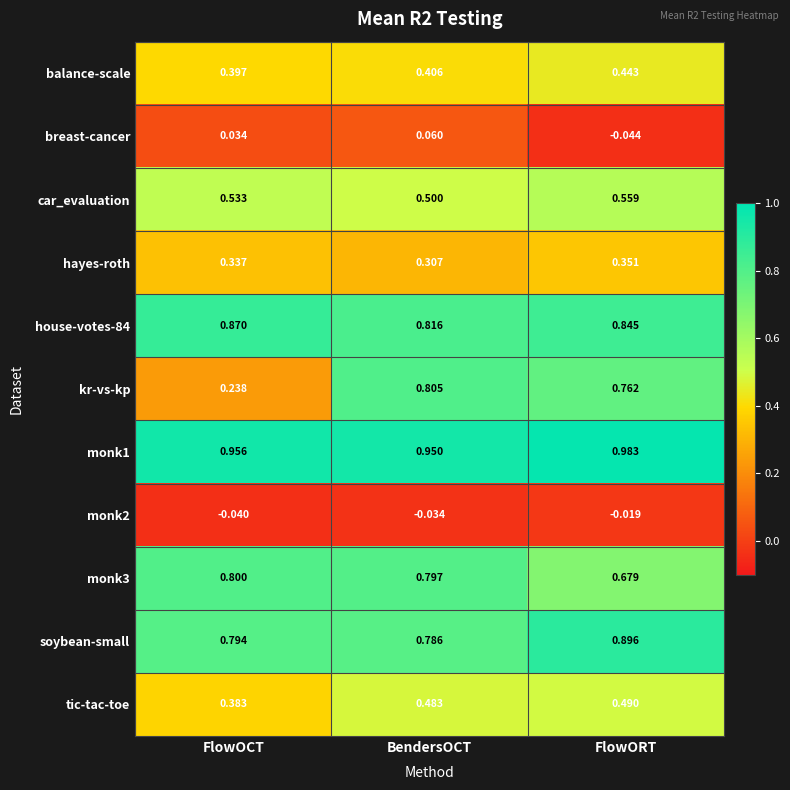

Which label corresponds to the largest value in the chart?

FlowORT